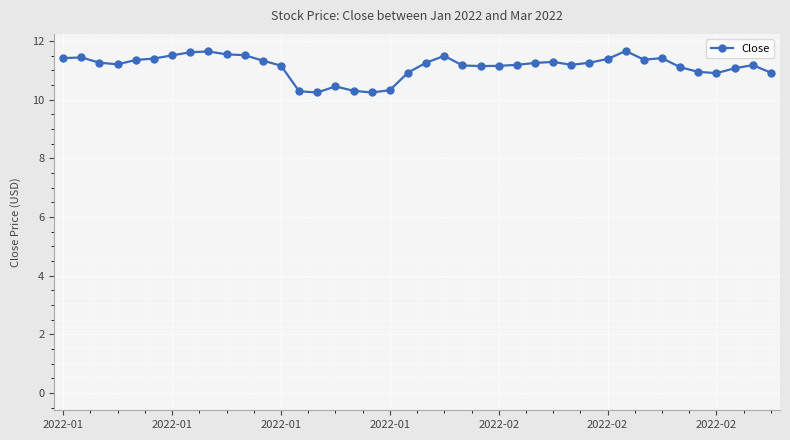

What is the value of the 17th point from the left?

10.3